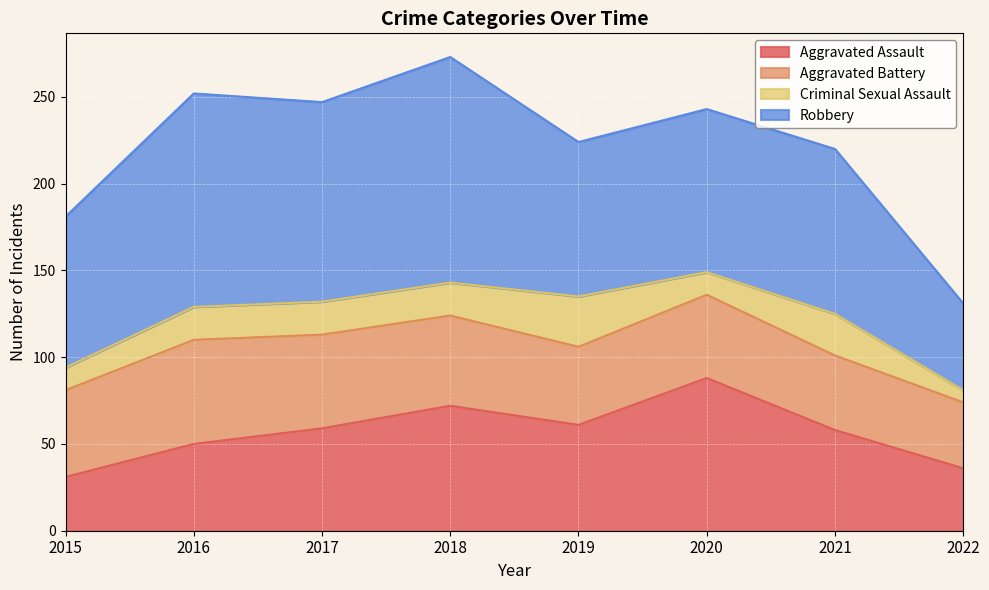

Reading left to right, transcribe all the data shown in this chart.

Aggravated Assault: 2015=31	2016=50	2017=59	2018=72	2019=61	2020=88	2021=58	2022=36
Aggravated Battery: 2015=50	2016=60	2017=54	2018=52	2019=45	2020=48	2021=43	2022=38
Criminal Sexual Assault: 2015=13	2016=19	2017=19	2018=19	2019=29	2020=13	2021=24	2022=7
Robbery: 2015=87	2016=123	2017=115	2018=130	2019=89	2020=94	2021=95	2022=50